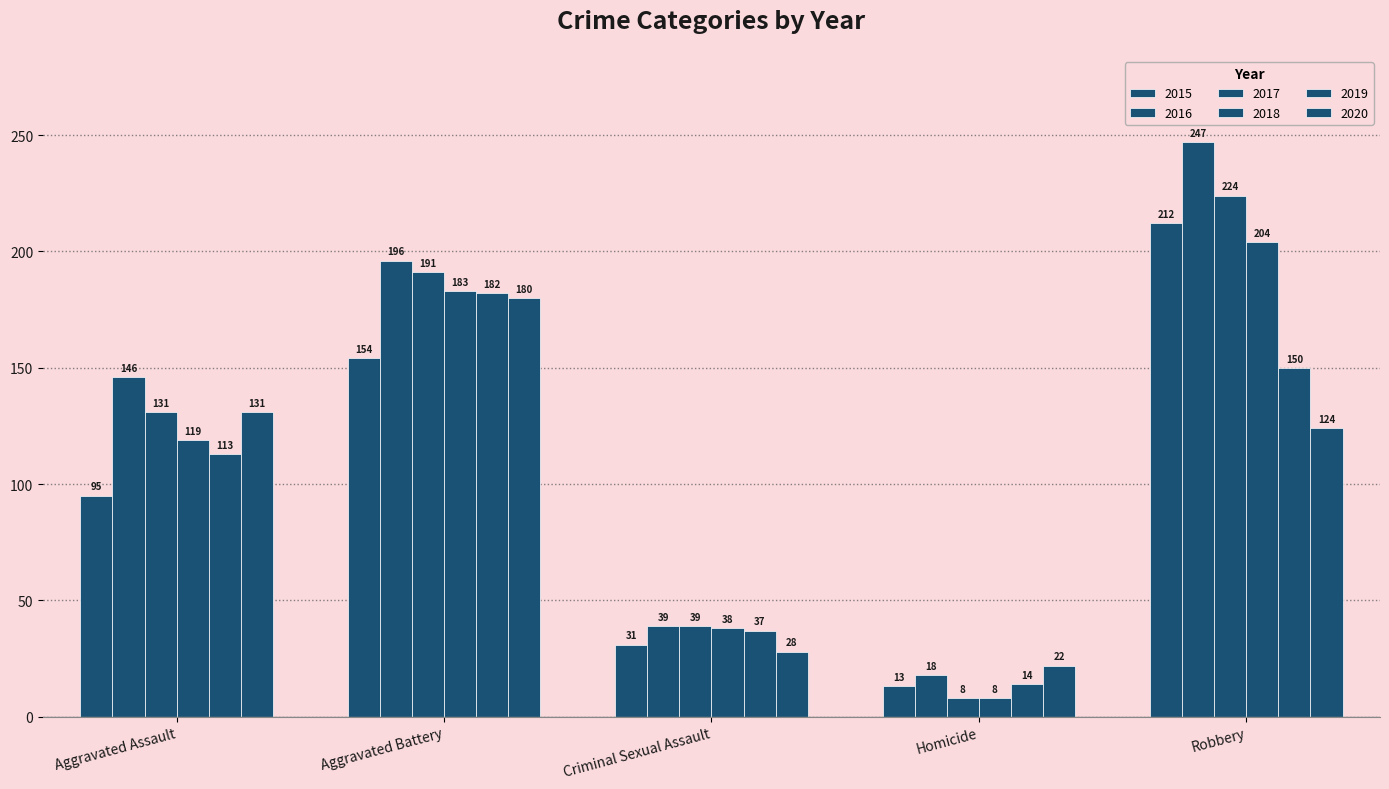

At how many categories does at least one series exceed 118?

3